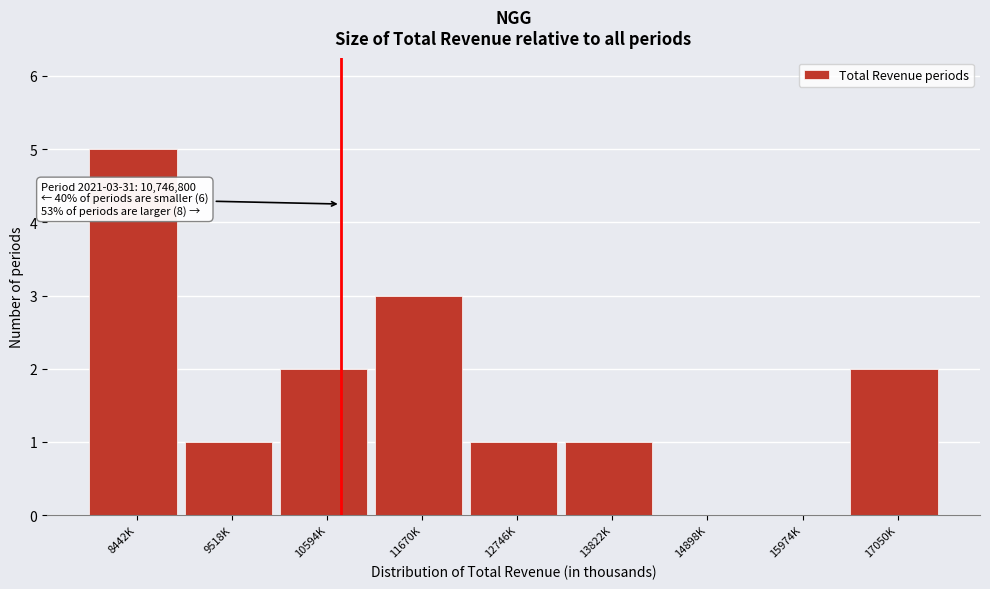

Reading left to right, transcribe all the data shown in this chart.

8442K=5	9518K=1	10594K=2	11670K=3	12746K=1	13822K=1	14898K=0	15974K=0	17050K=2